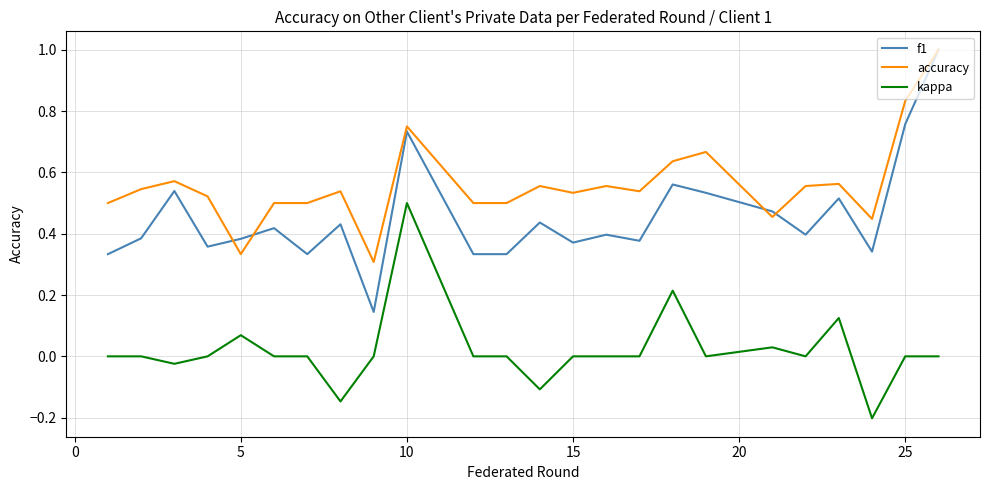

True or false: kappa and f1 intersect in this chart.

False